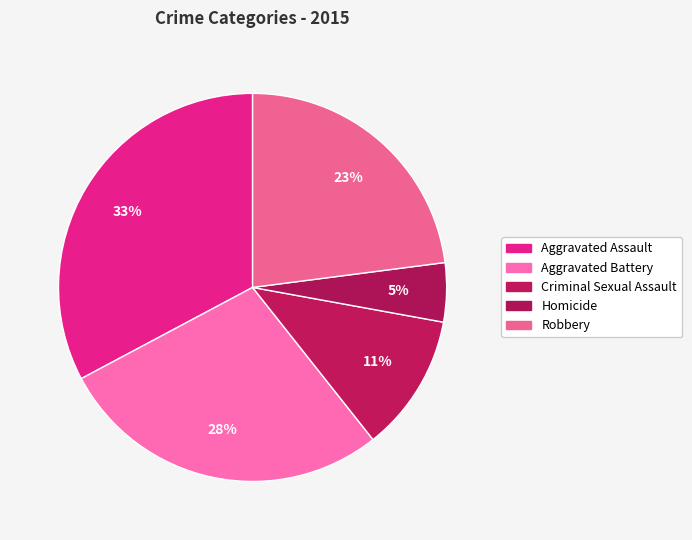

To the nearest percent, what is the difference between the largest and smallest slice percentages?

28%